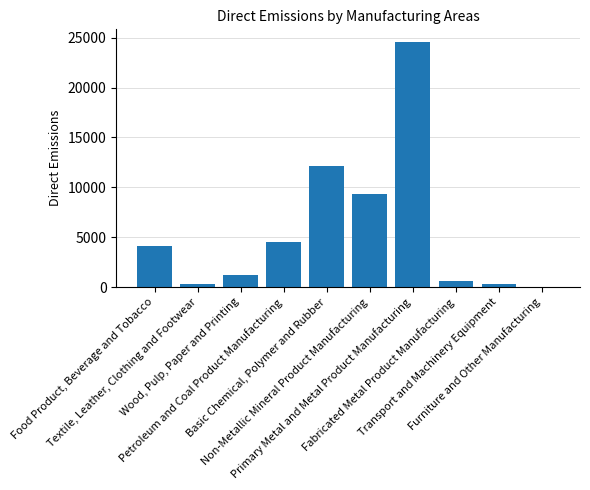

What is the greatest value displayed?

24612.0